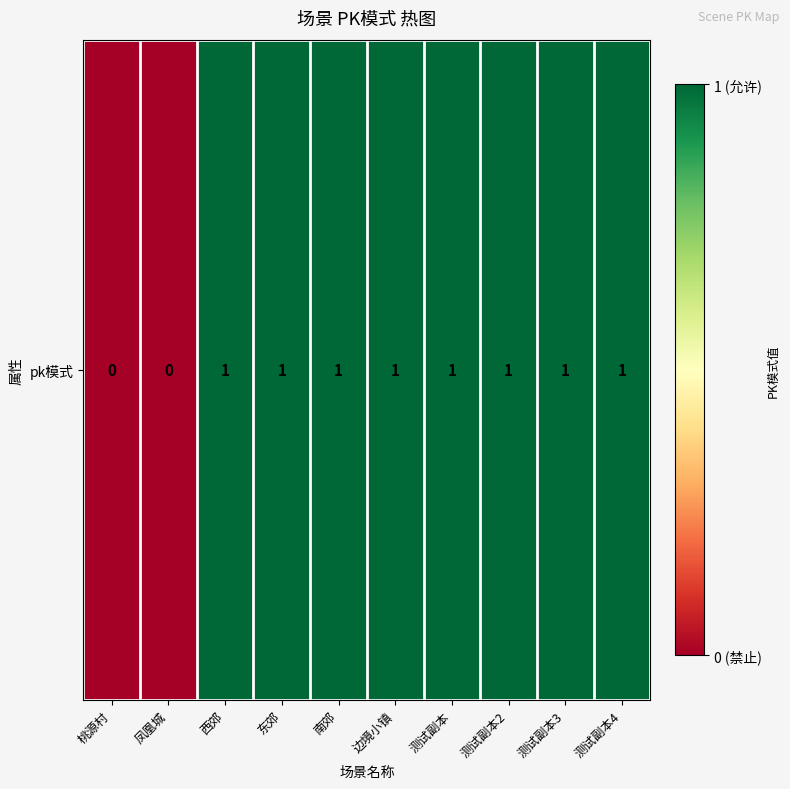

List the labels in order of value, largest first.

西郊, 东郊, 南郊, 边境小镇, 测试副本, 测试副本2, 测试副本3, 测试副本4, 桃源村, 凤凰城